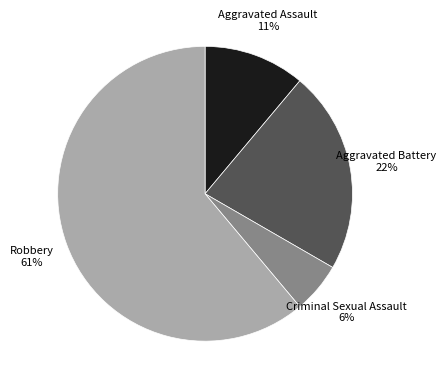

Is the sum of Robbery and Criminal Sexual Assault greater than half?

Yes